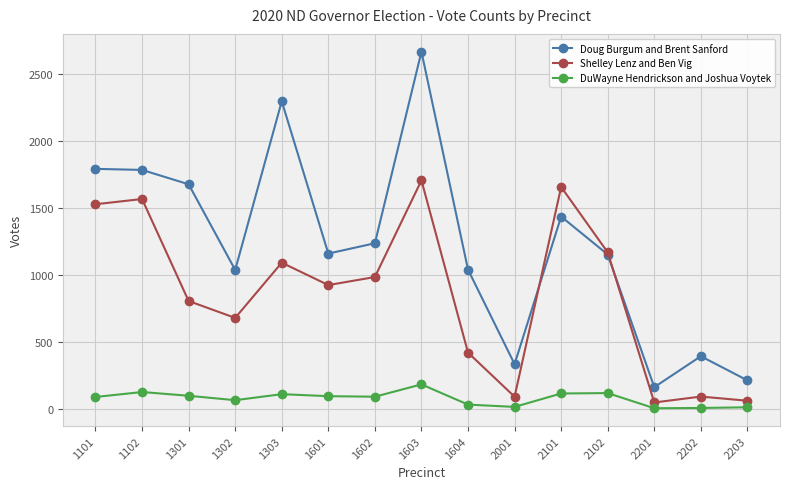

True or false: DuWayne Hendrickson and Joshua Voytek and Doug Burgum and Brent Sanford cross at least once.

False